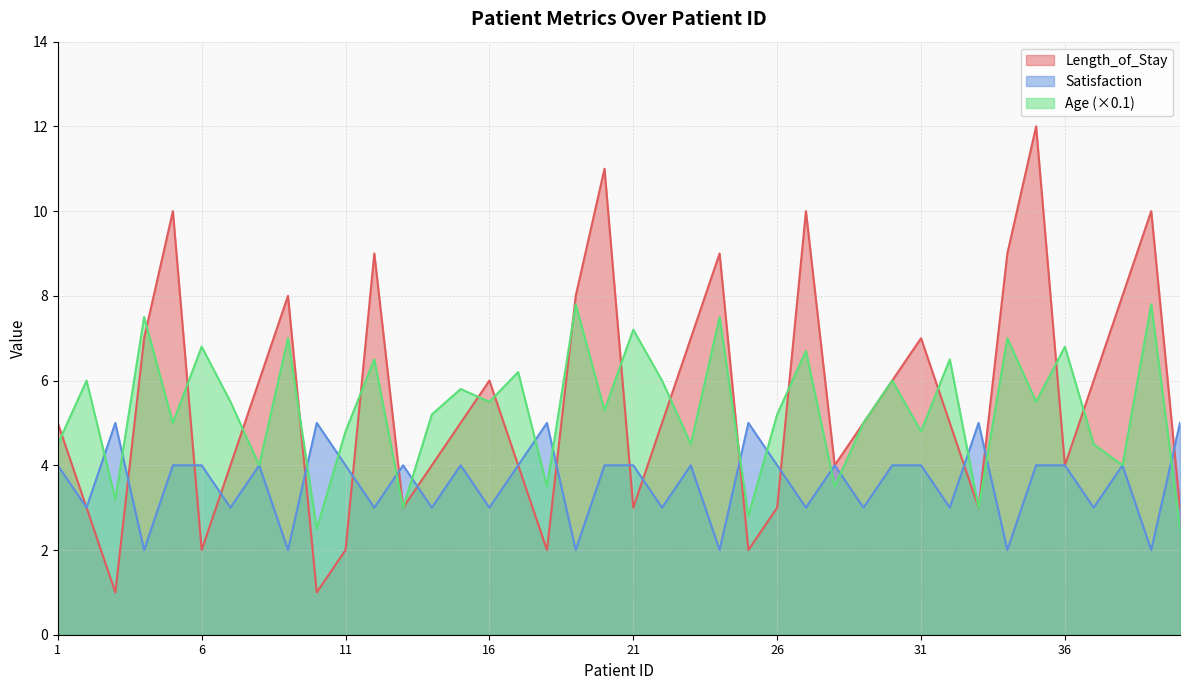

The value of Satisfaction at 19 is 3.2. True or false?

False